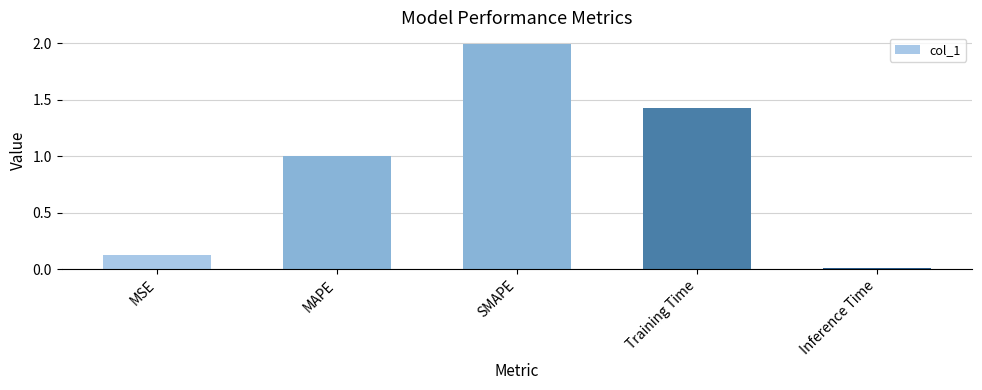

List the labels in order of value, smallest first.

Inference Time, MSE, MAPE, Training Time, SMAPE